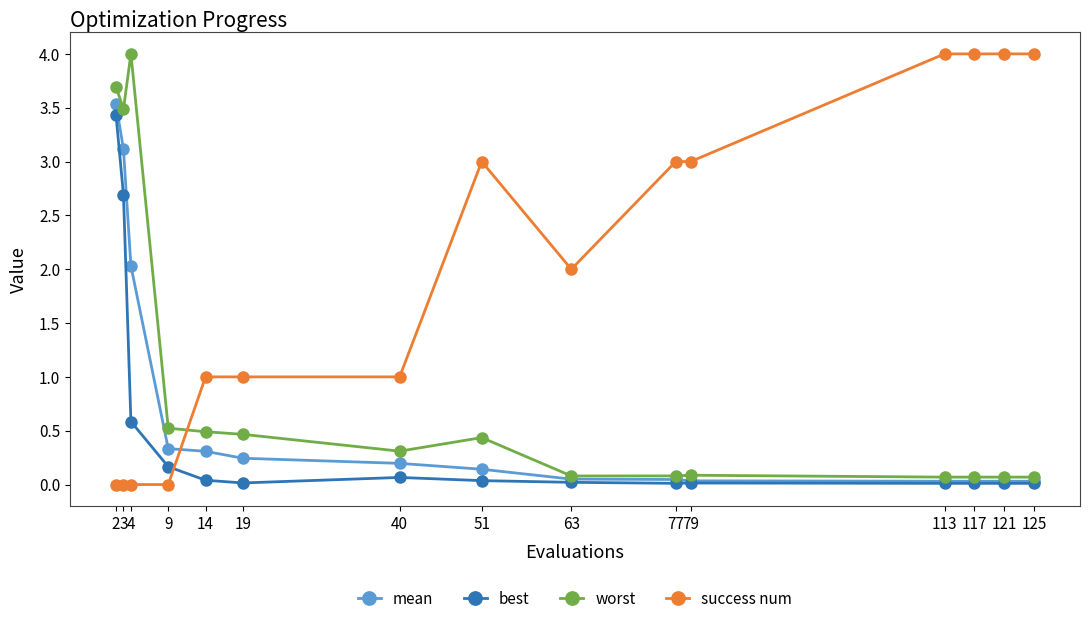

What is the total value across all series at 117?

4.1